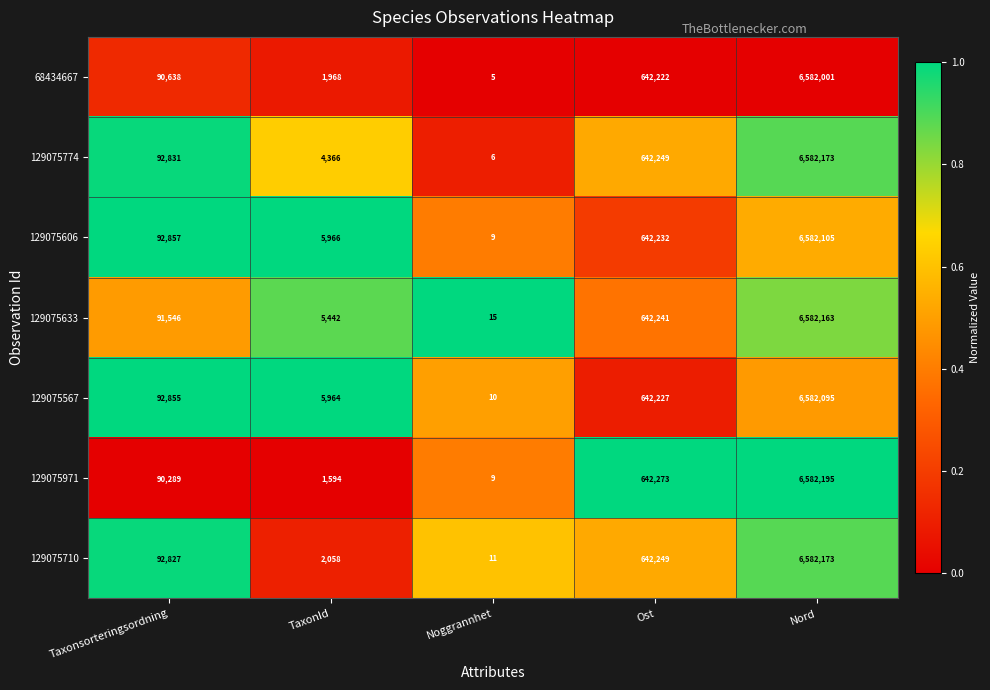

What is the sum of all 129075774 values?

7321625